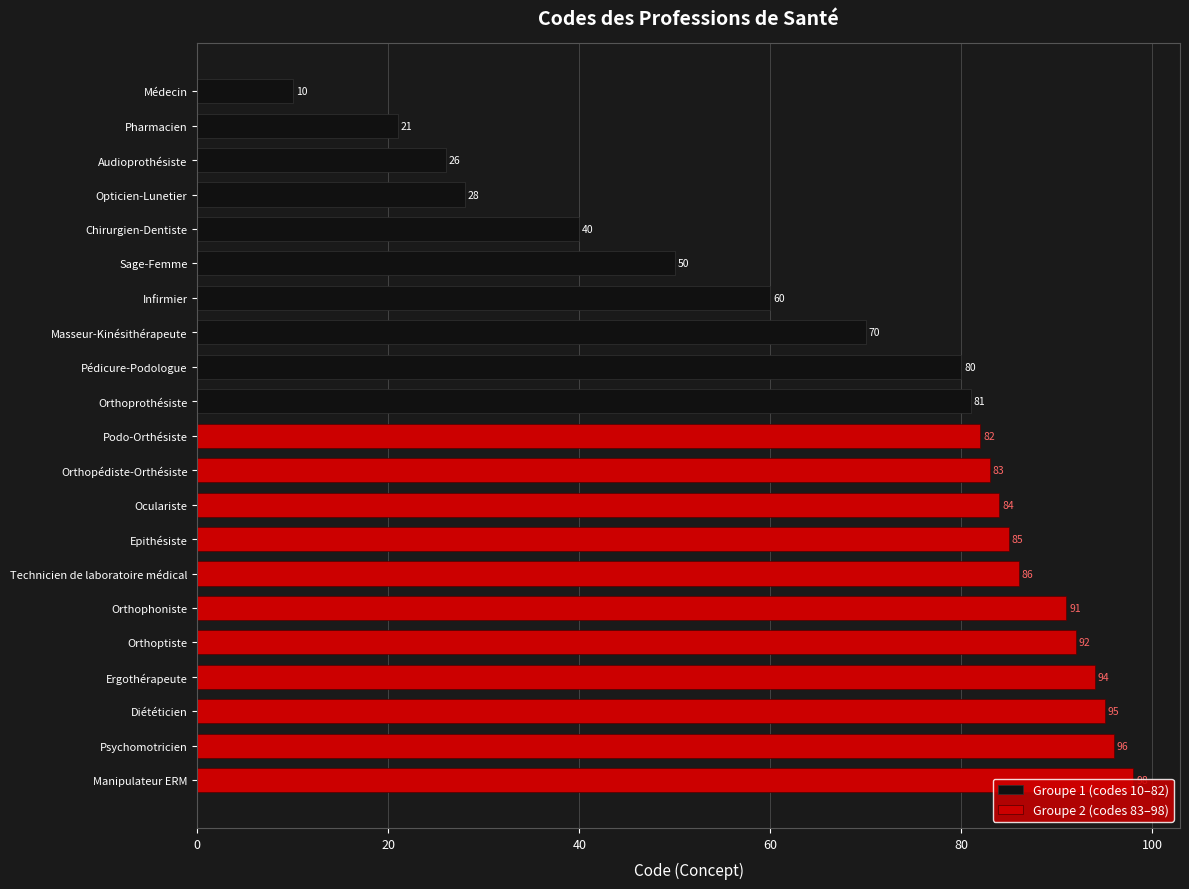

True or false: the data shows 85 at Epithésiste.

True